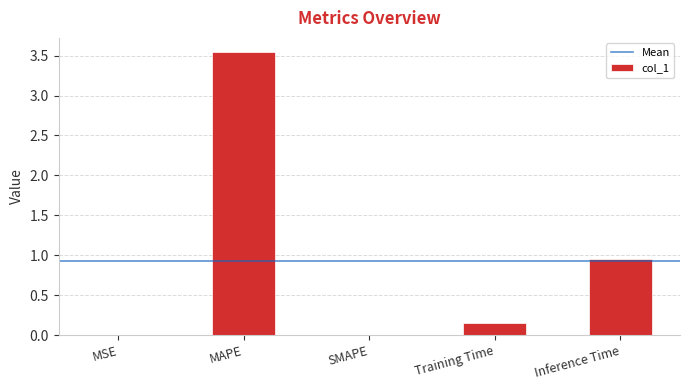

Where is the data nearest to the value 1?

Inference Time